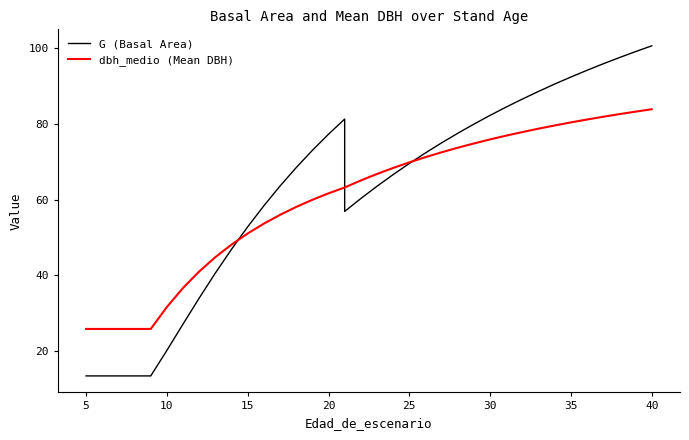

Count the number of categories in the chart.

37